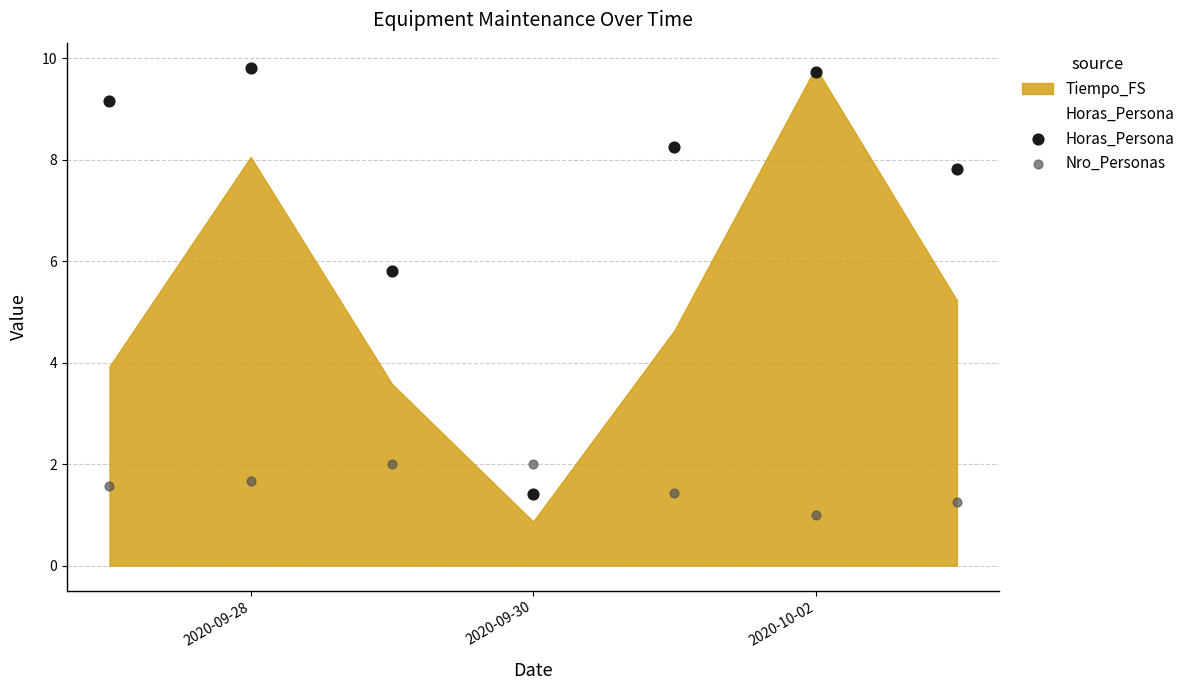

Across all series, what Y value is closest to 5?

5.8